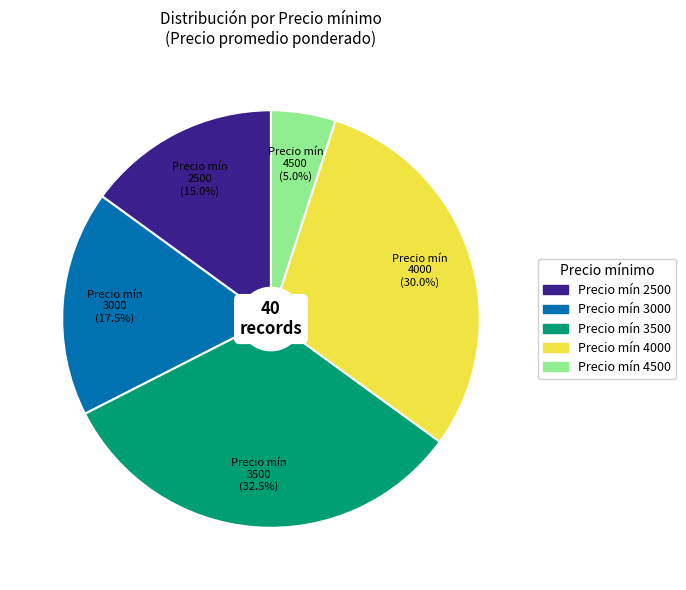

Does any single category account for the majority?

No